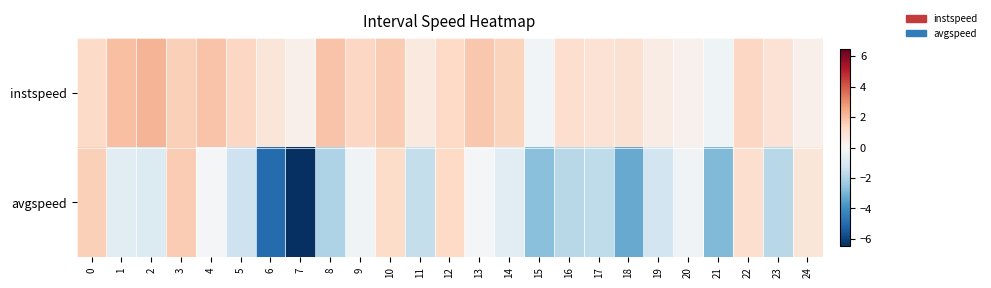

Which series has the largest total across all categories?

instspeed